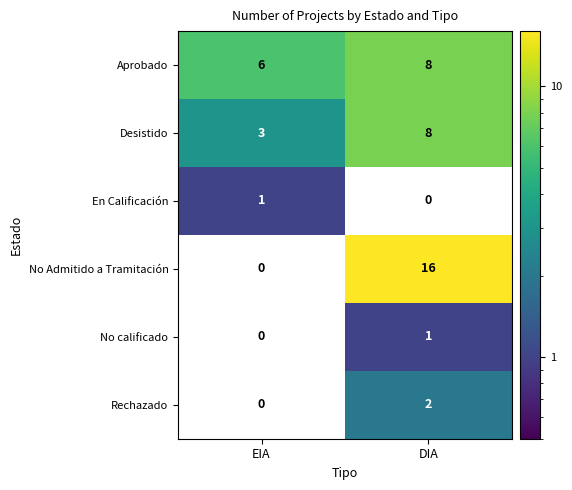

Reading left to right, list all the values displayed in this chart.

Aprobado: EIA=6	DIA=8
Desistido: EIA=3	DIA=8
En Calificación: EIA=1	DIA=0
No Admitido a Tramitación: EIA=0	DIA=16
No calificado: EIA=0	DIA=1
Rechazado: EIA=0	DIA=2